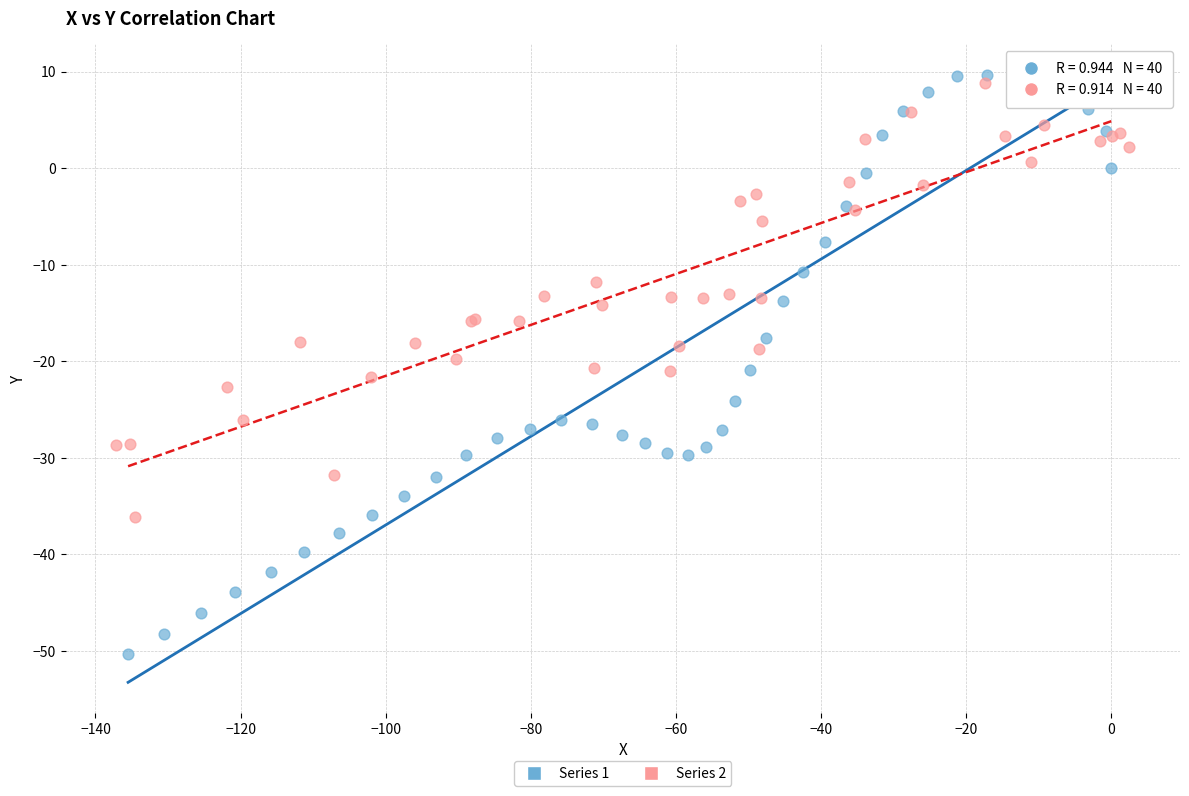

Which series has the largest Y range (max minus min)?

Series 1